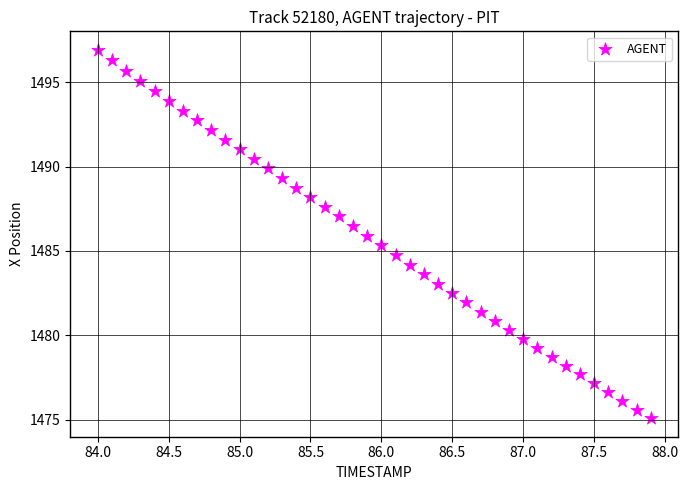

What is the range of Y values (max minus min)?

21.8